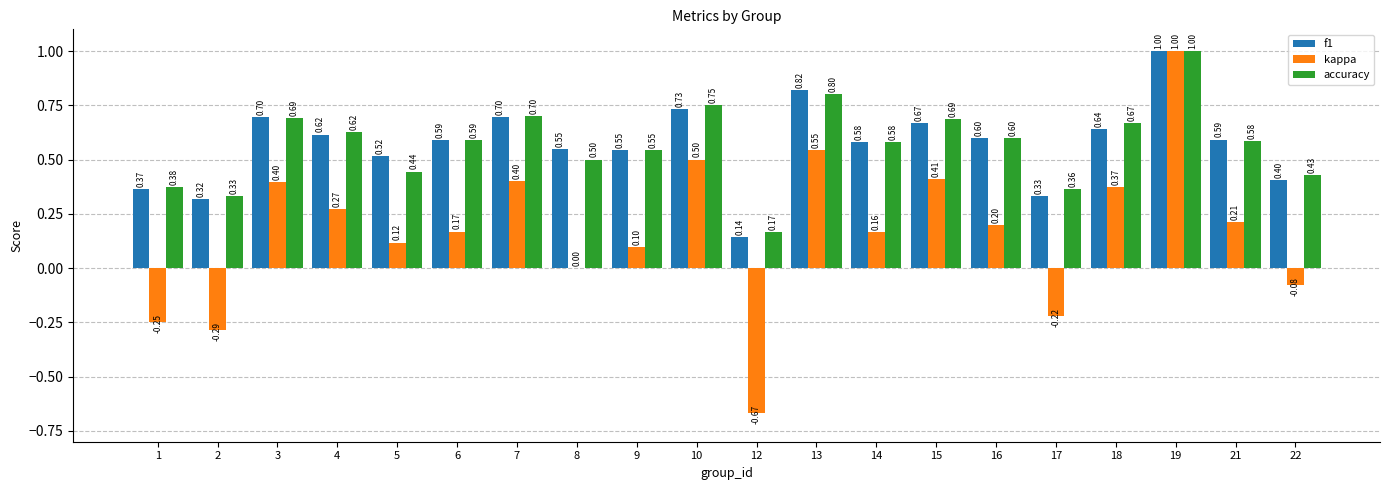

Which series has the largest total across all categories?

accuracy